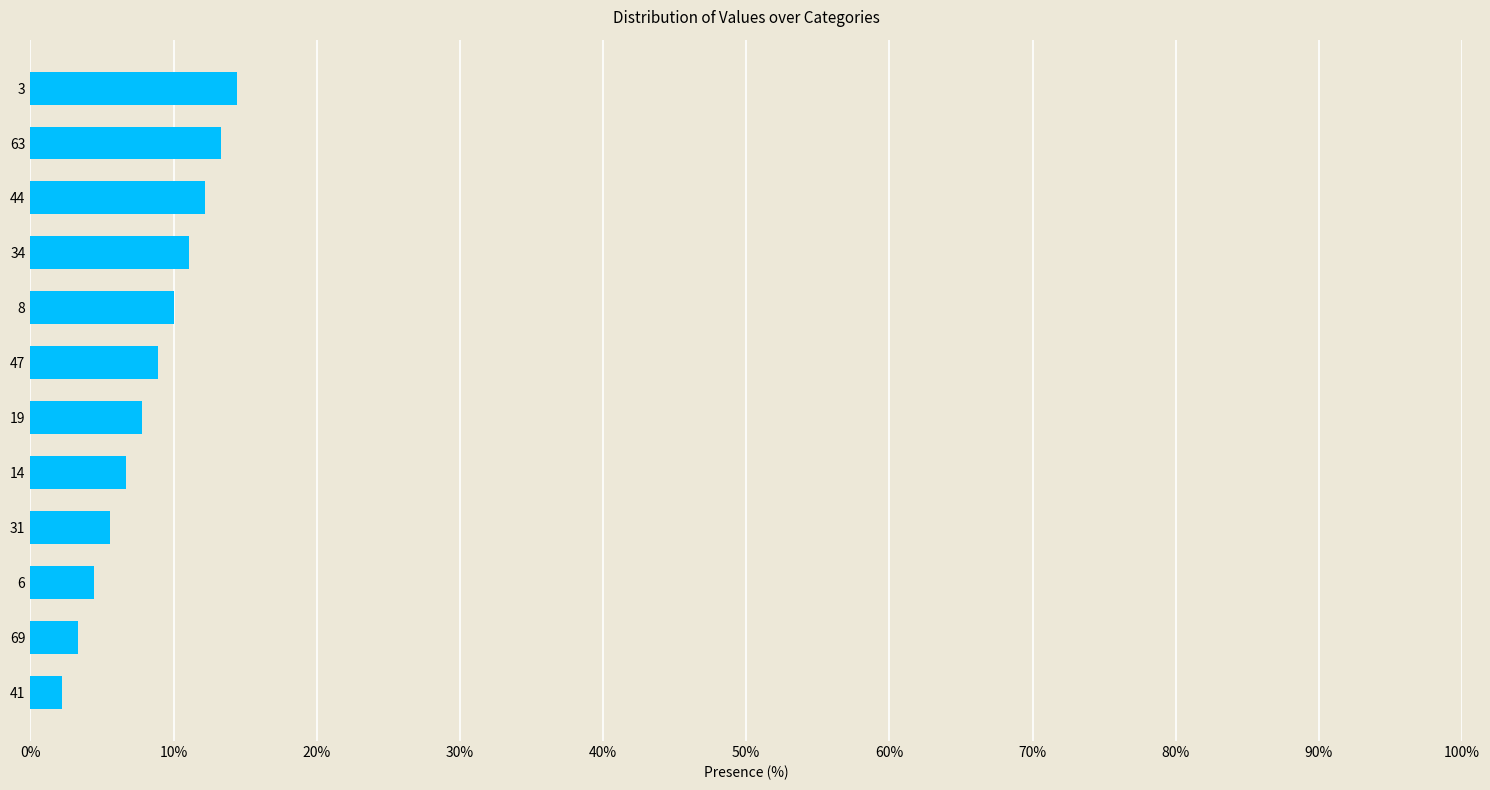

The chart shows a value of 14.4 at 3. True or false?

True